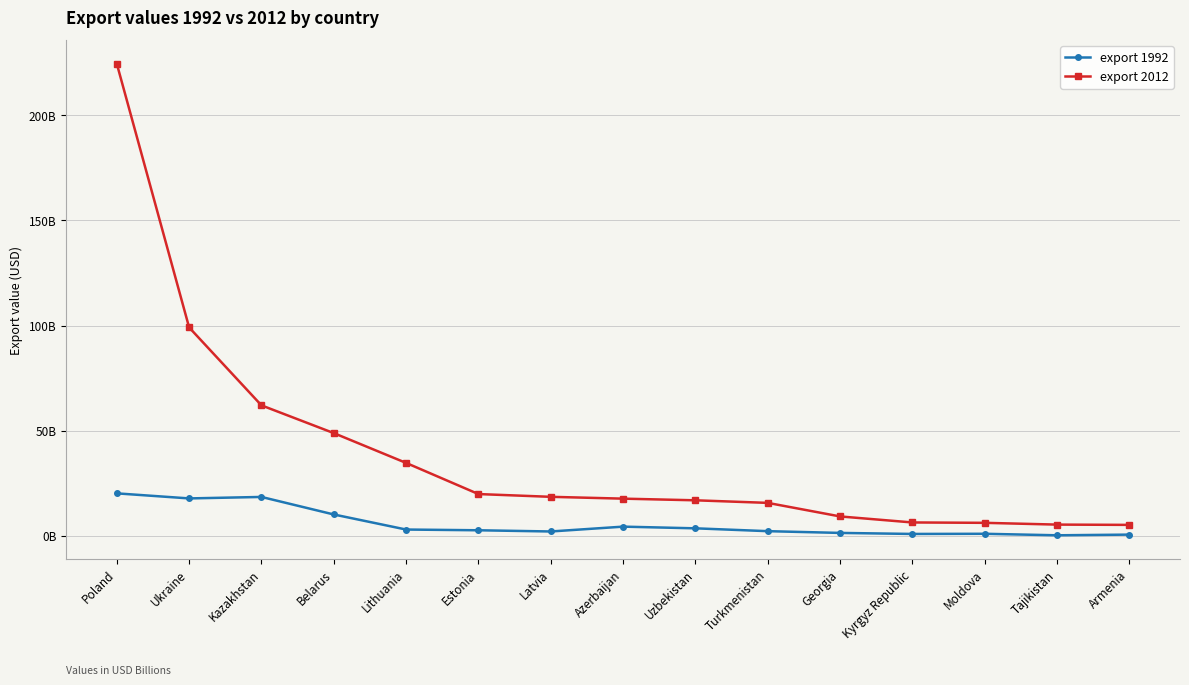

The export 2012 series shows 99091978476 at Ukraine. True or false?

True